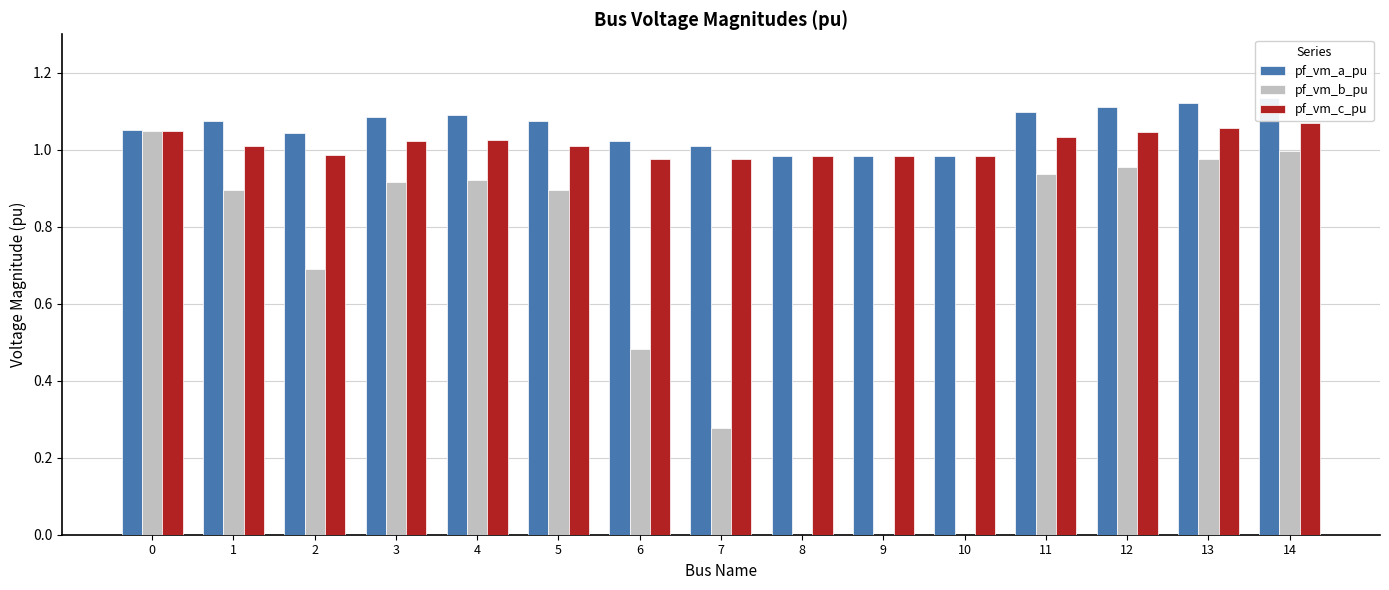

Which category has the highest value across all series?

14